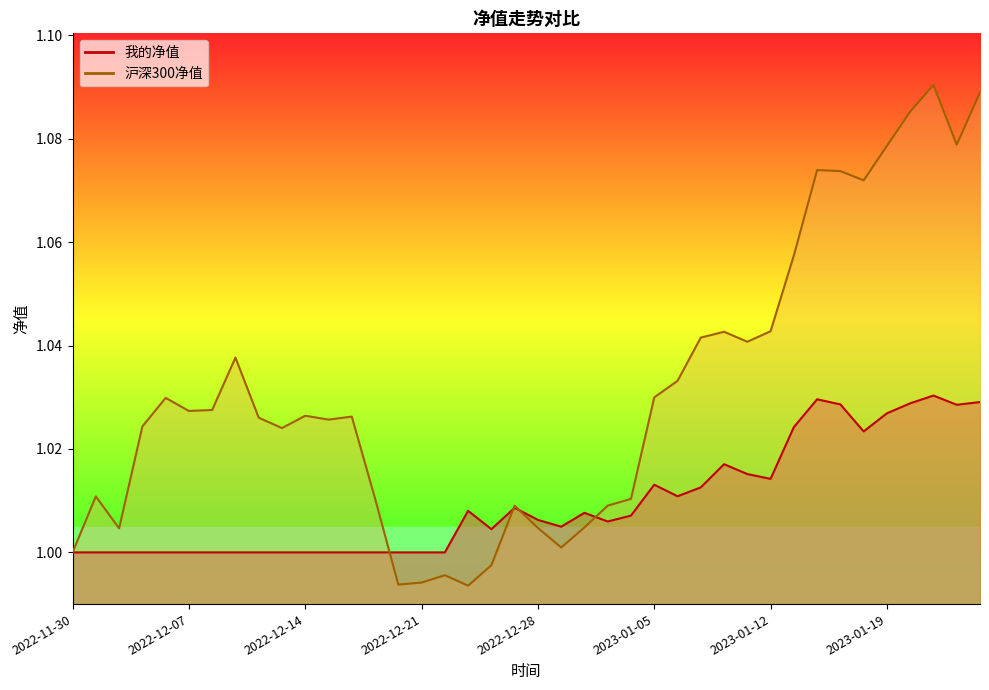

How many lines are shown in the chart?

2